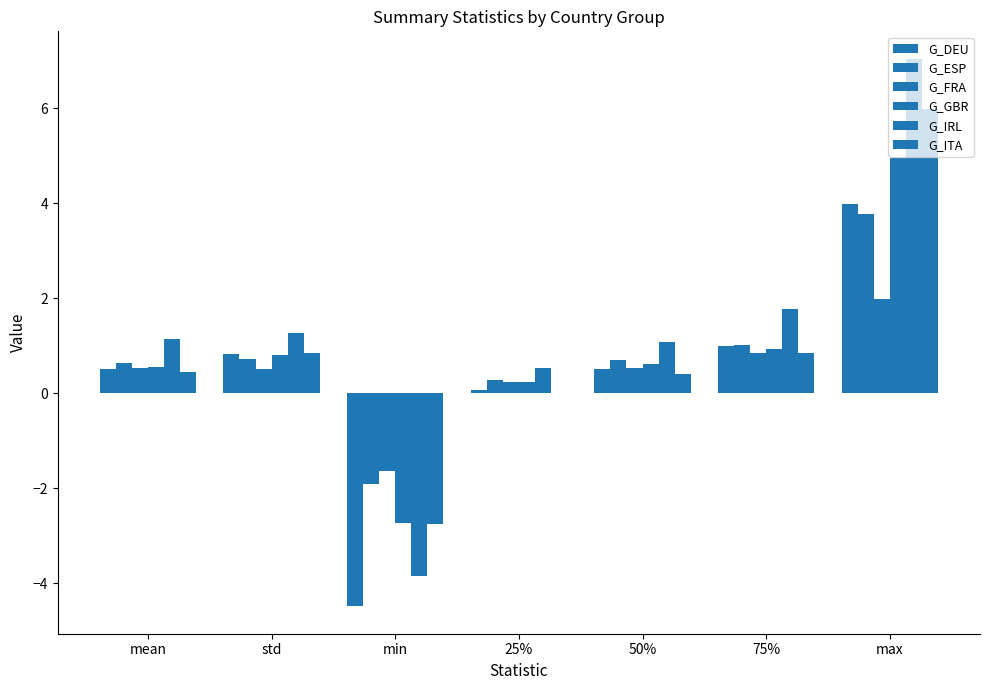

Which series has the widest spread of values?

G_IRL